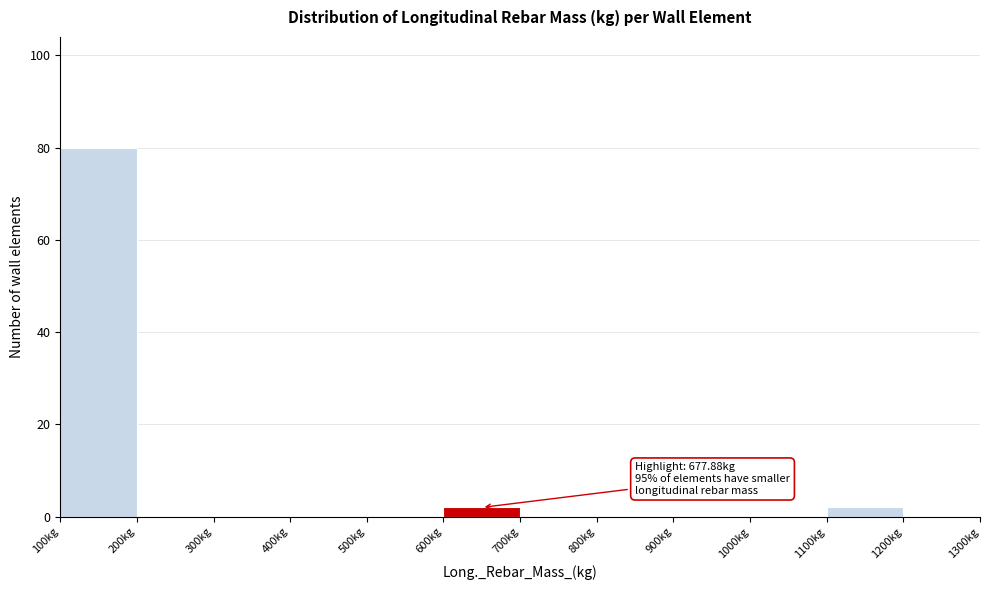

Which range on the x-axis has the tallest bar?

100 to 200